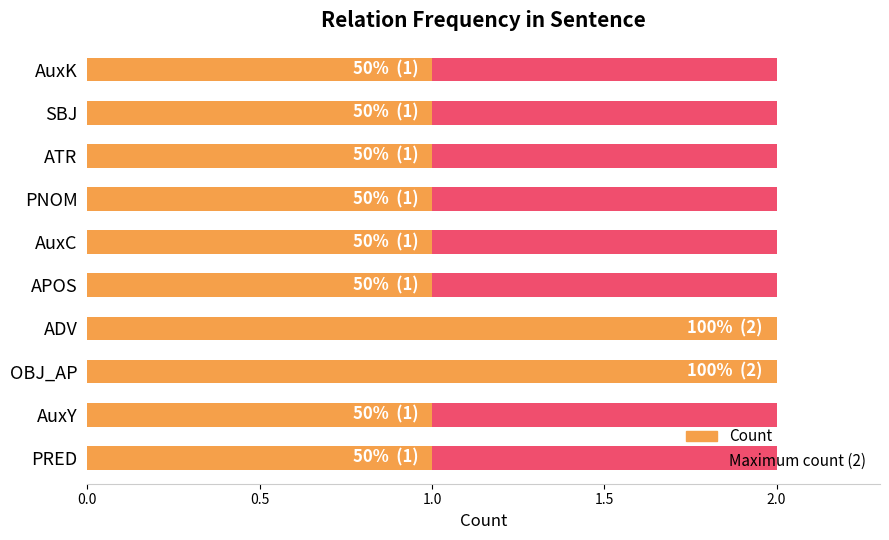

What is the maximum value for Count?

2.0